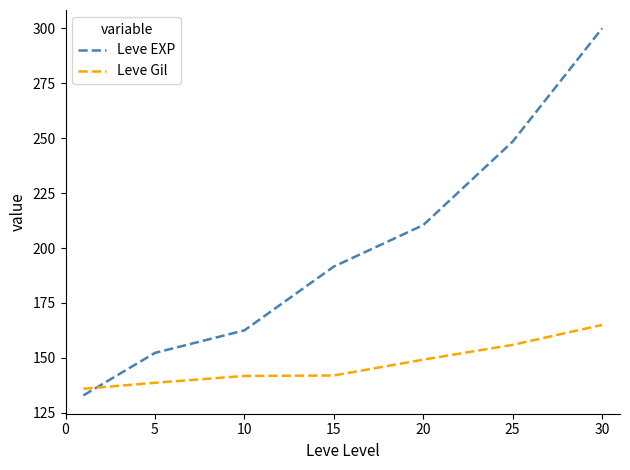

Which series has the widest spread of values?

Leve EXP